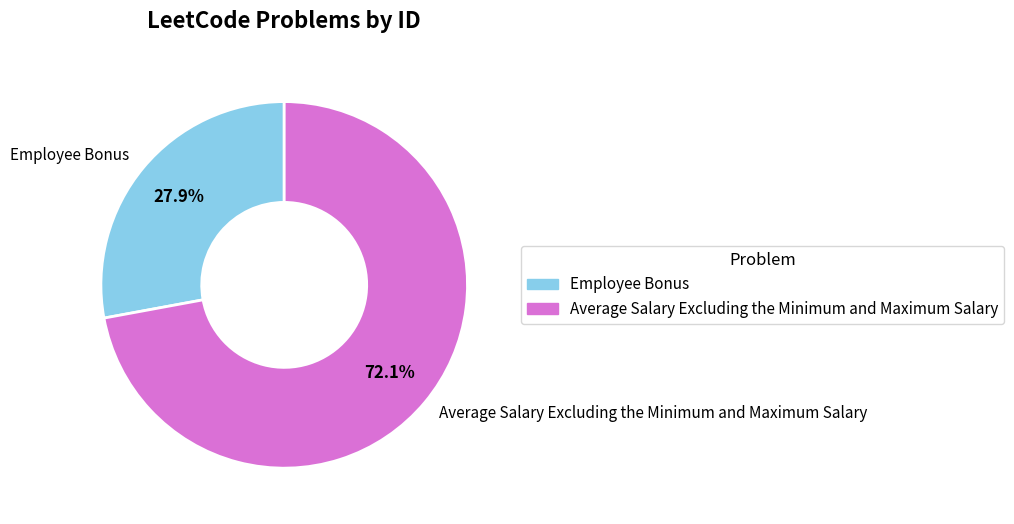

Which category has the smallest portion of the pie?

Employee Bonus